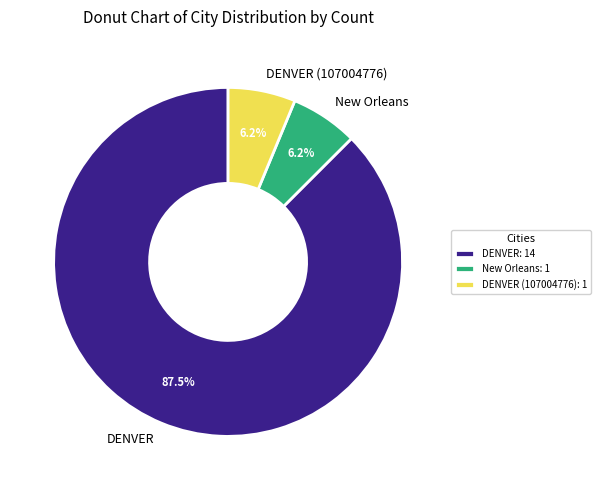

To the nearest percent, what is the combined percentage of DENVER and DENVER (107004776)?

94%